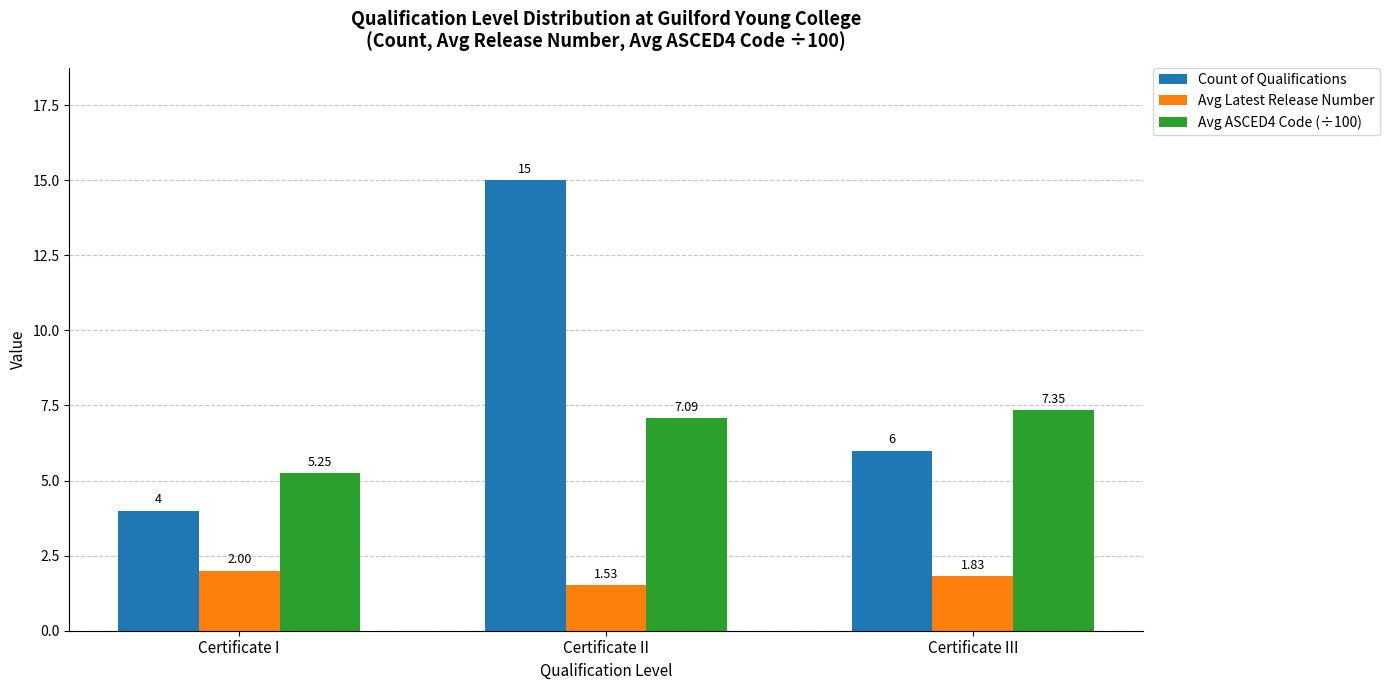

Between Certificate I and Certificate II, which series saw the biggest shift?

Count of Qualifications